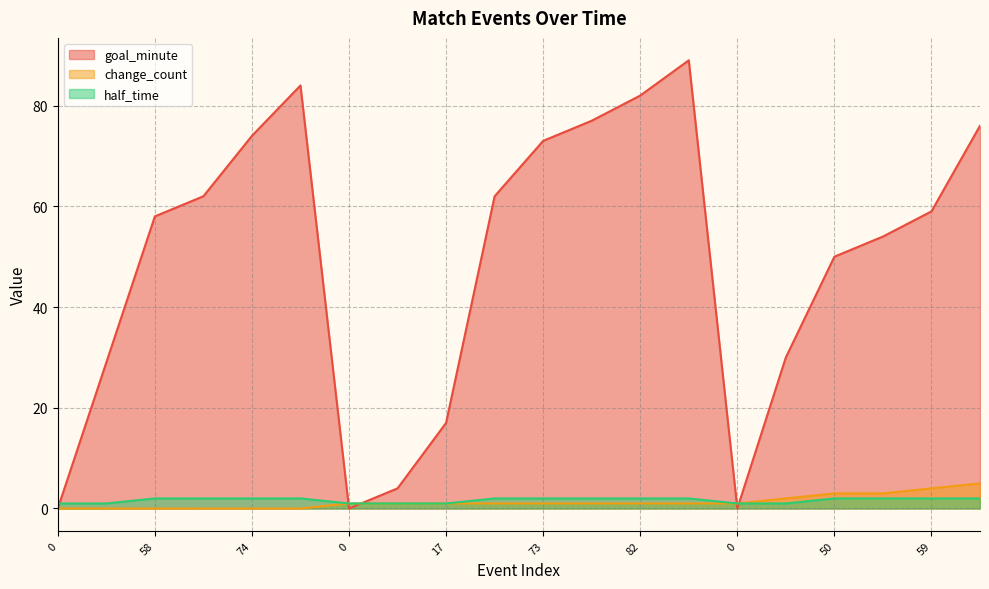

True or false: change_count and half_time cross at least once.

False